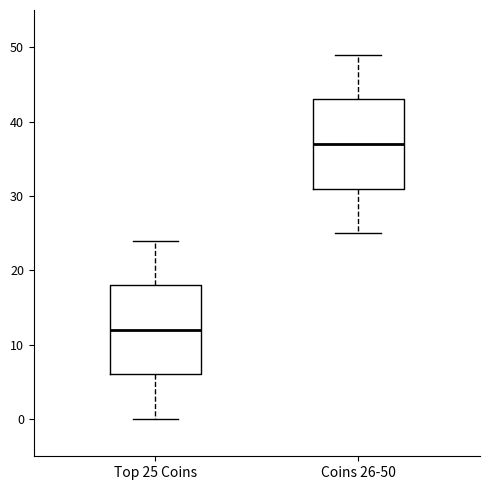

Reading left to right, transcribe this box plot: for each box, give where its median line is, the range the box spans, and where its two whiskers end, as read against the y-axis. The values are not printed on the chart, so give them approximately, as read against the axis.

Top 25 Coins: median 12, box 6 to 18, whiskers 0 to 24
Coins 26-50: median 37, box 31 to 43, whiskers 25 to 49